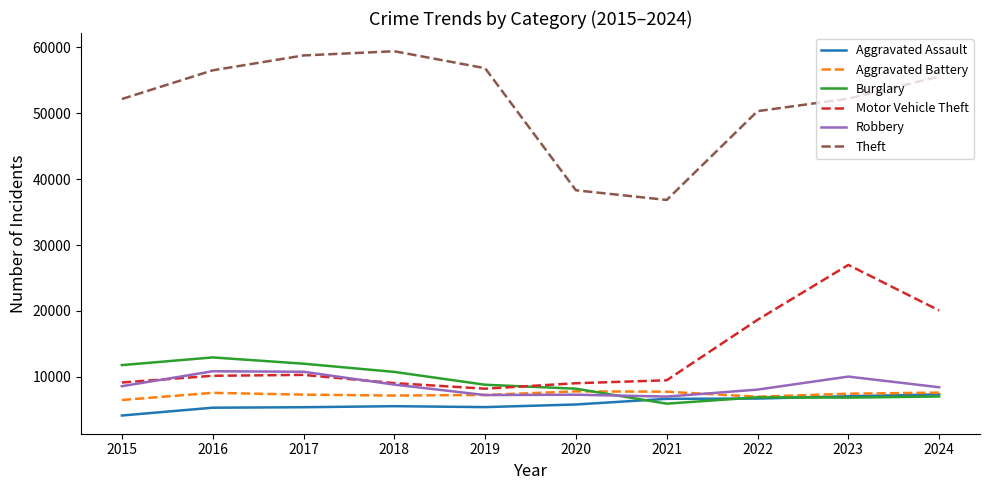

What is the spread (max minus min) of values at 2022?

43629